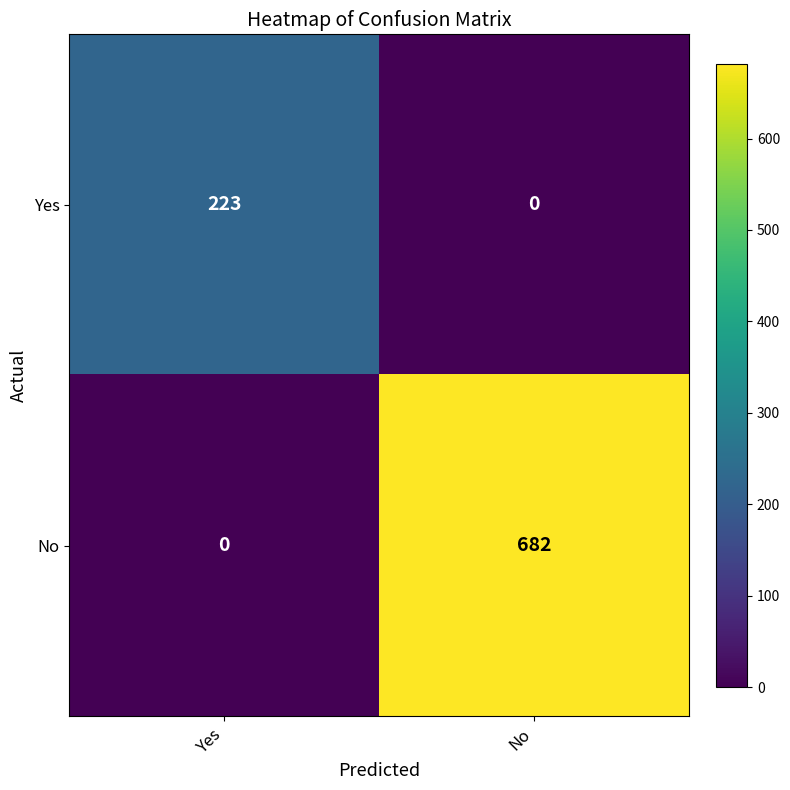

Which series has the widest spread of values?

No